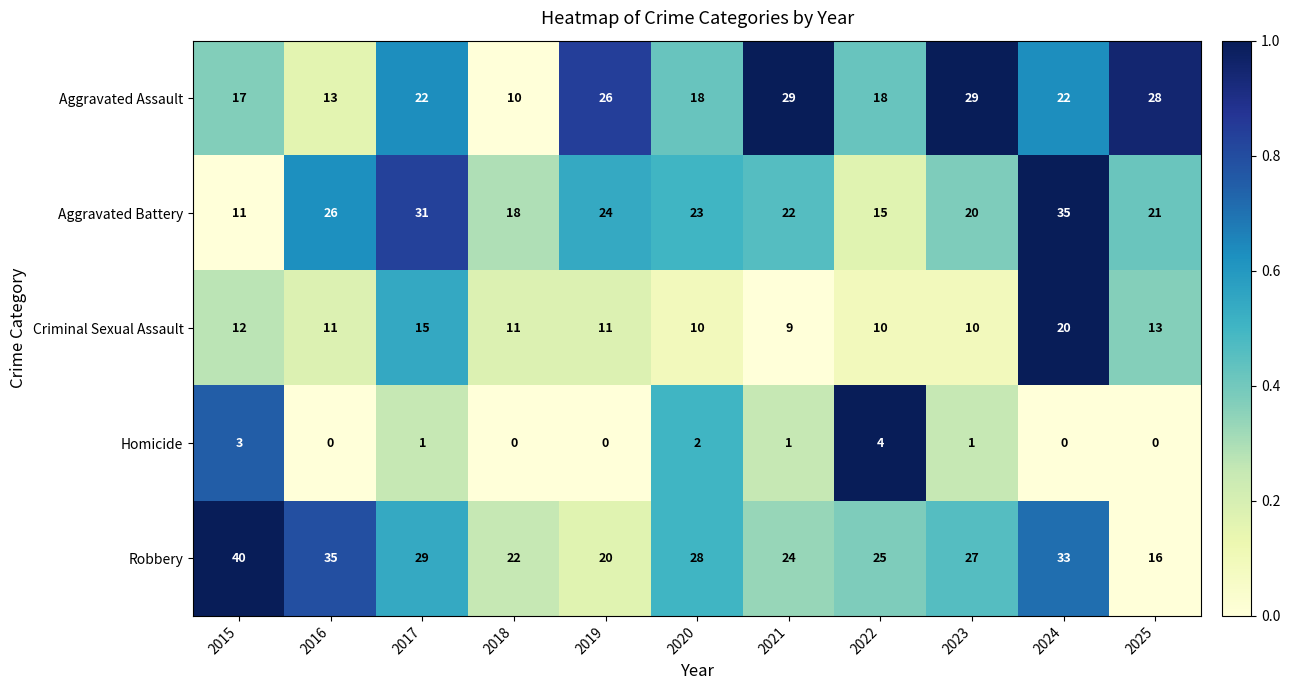

Which label corresponds to the largest value in the chart?

2015